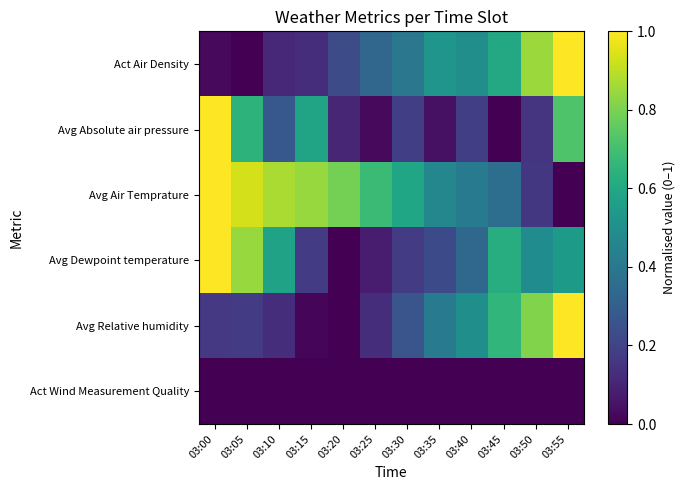

At how many categories does at least one series exceed 0?

12